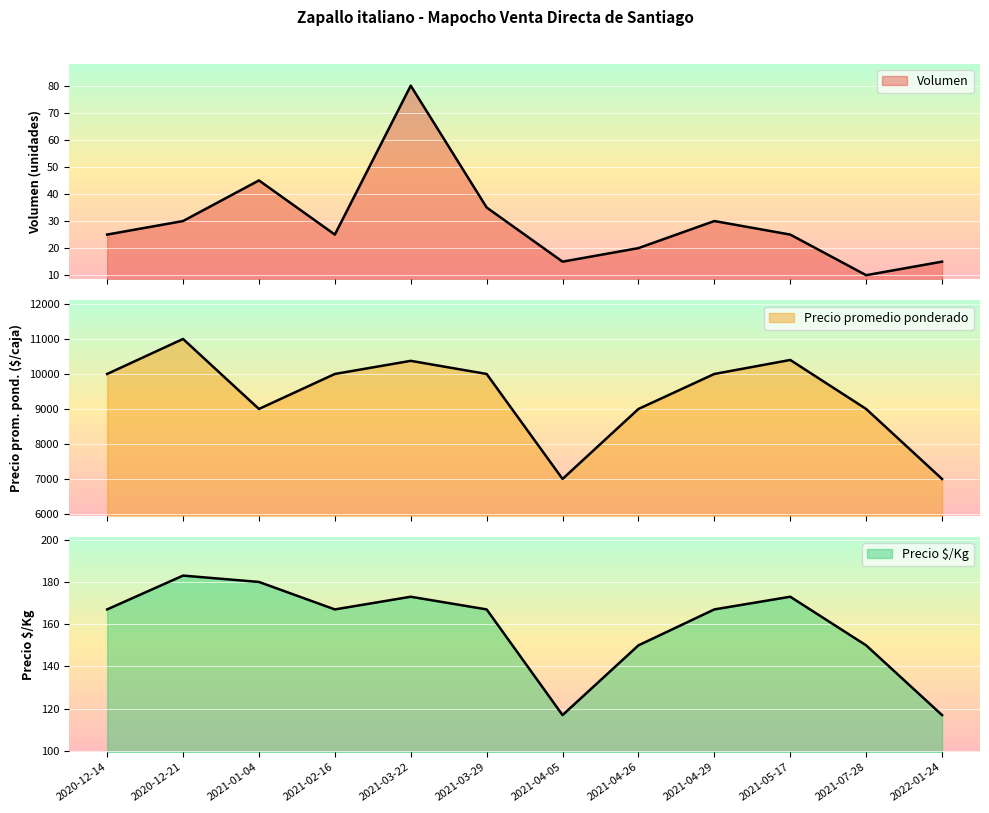

True or false: Precio $/Kg and Precio promedio ponderado intersect in this chart.

False